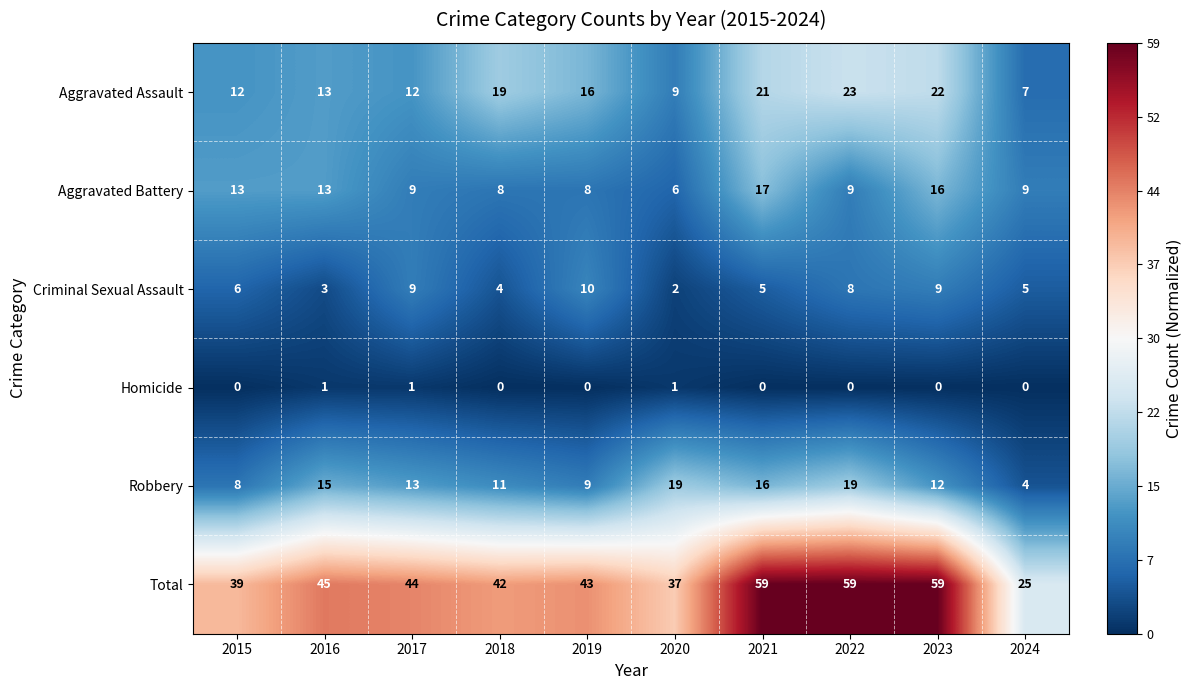

What is the sum of the Total values at 2024 and 2015?

64